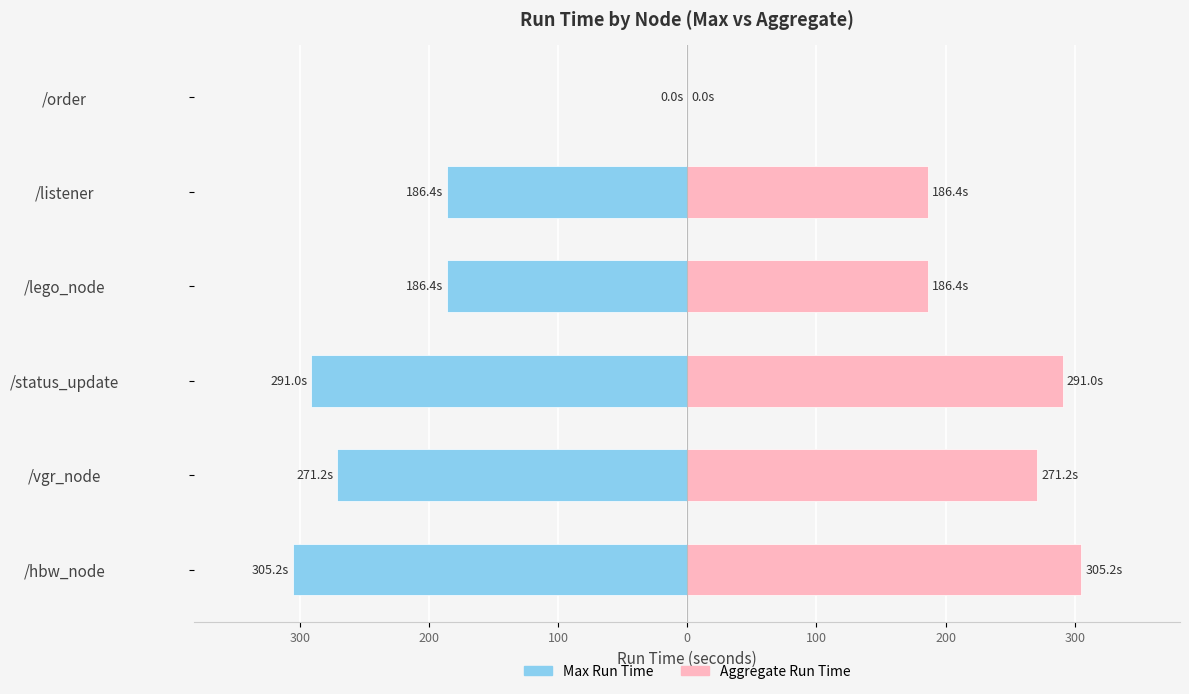

How many values in Aggregate Run Time are above zero?

5